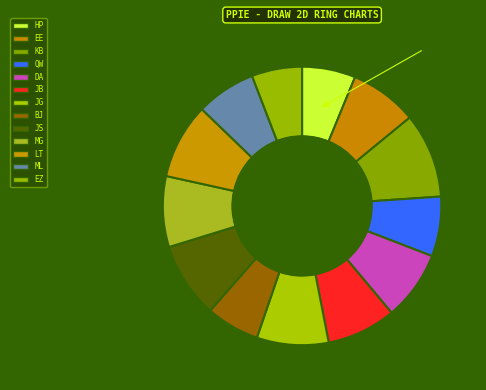

Count the number of slices in the pie.

13